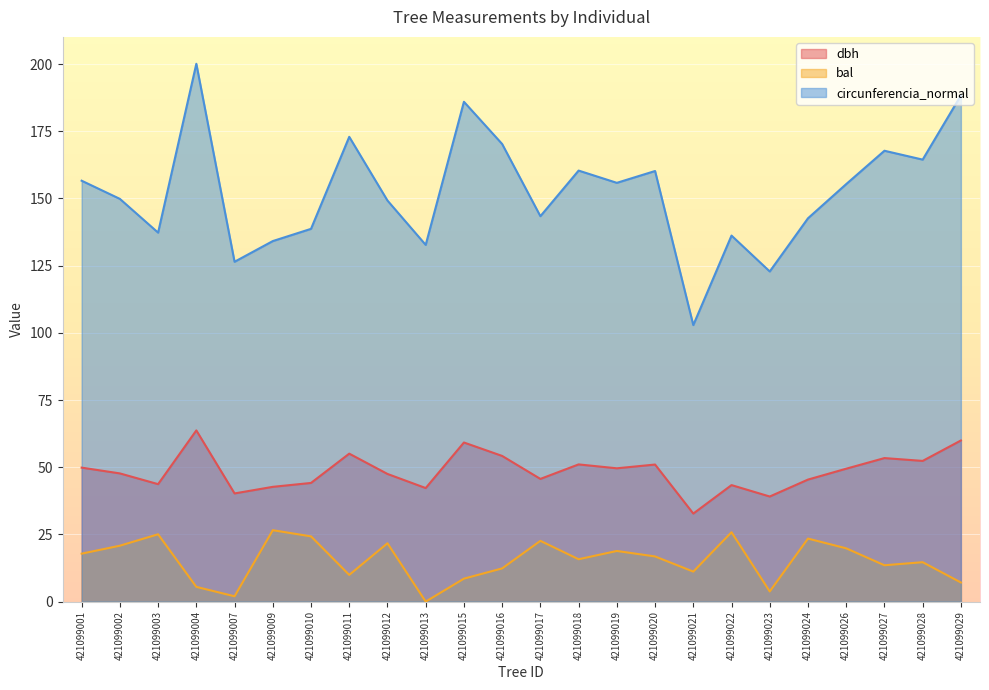

True or false: dbh and circunferencia_normal intersect in this chart.

False